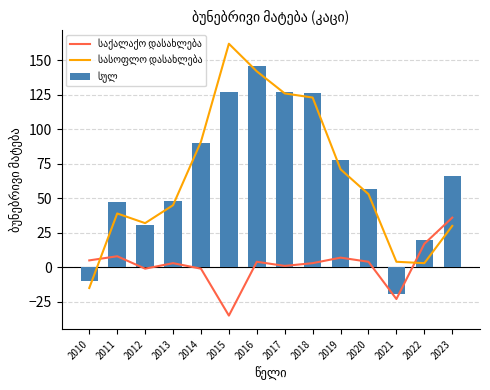

What is the spread (max minus min) of values at 2014?

92